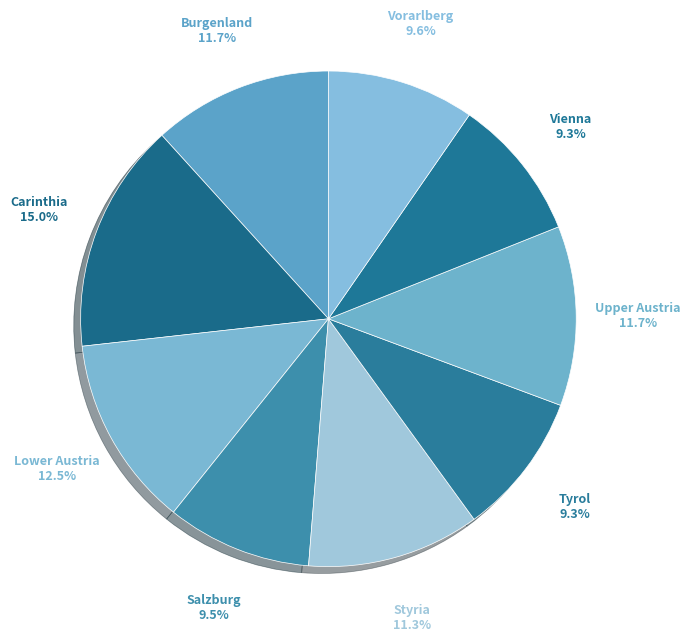

To the nearest percent, what is the difference between the largest and smallest slice percentages?

6%